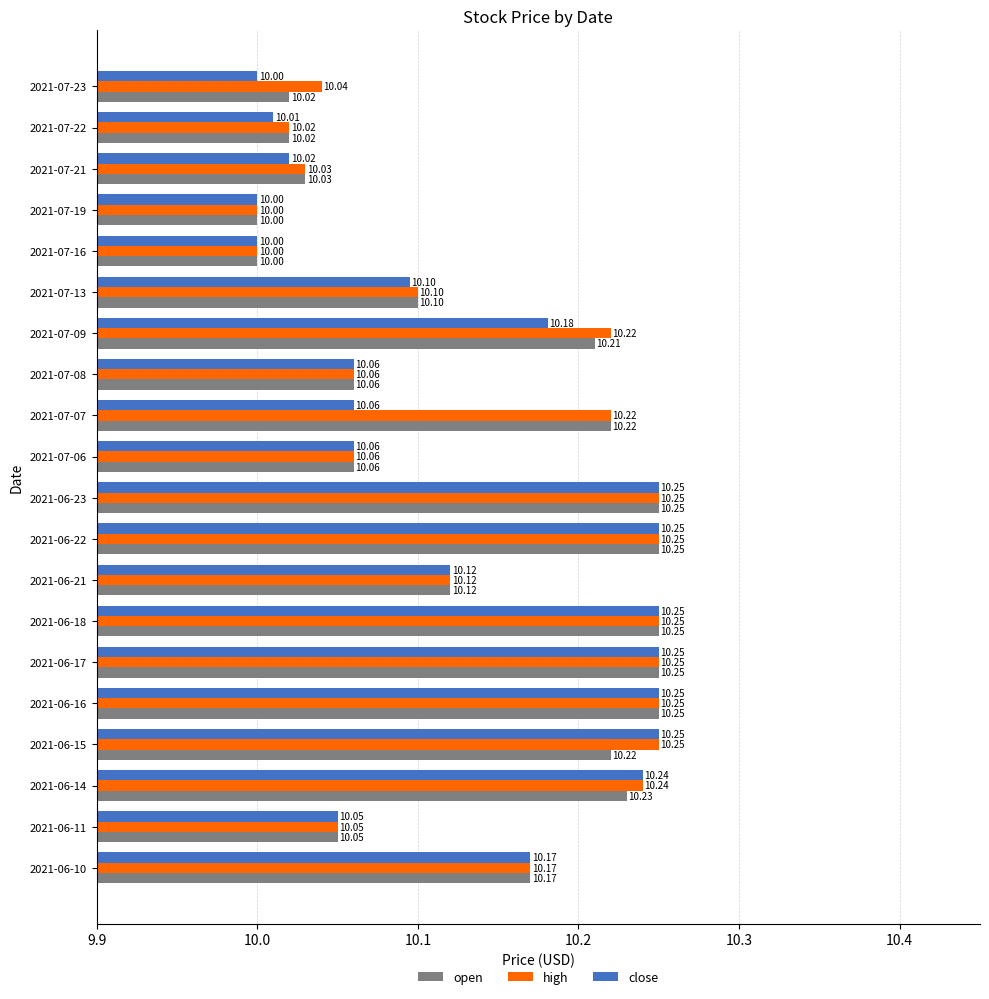

At 2021-07-09, list the series in order from largest to smallest.

high, open, close